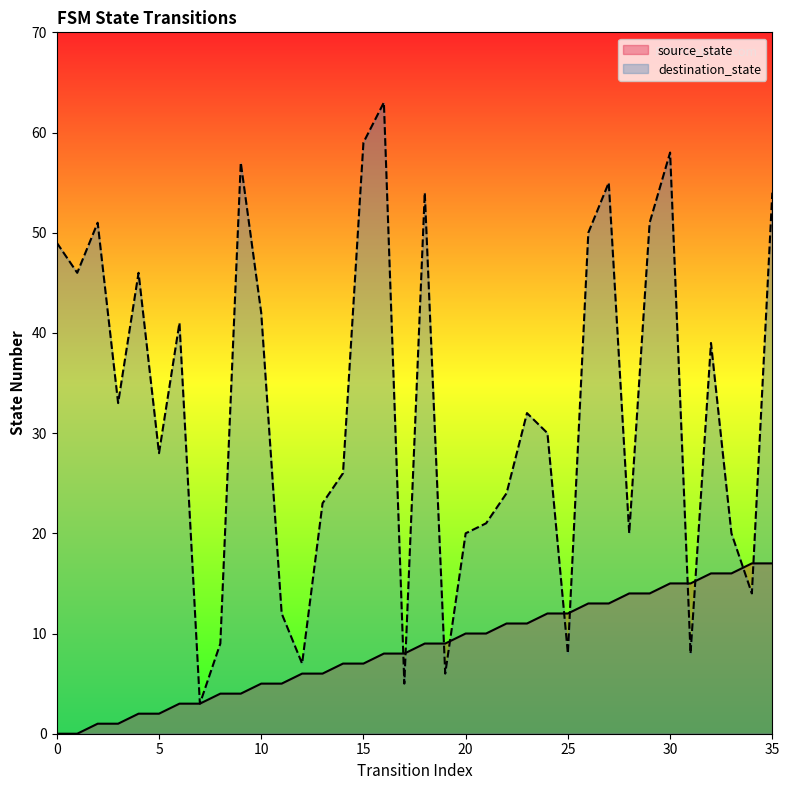

What is the approximate value of destination_state at 5, to the nearest 10?

30